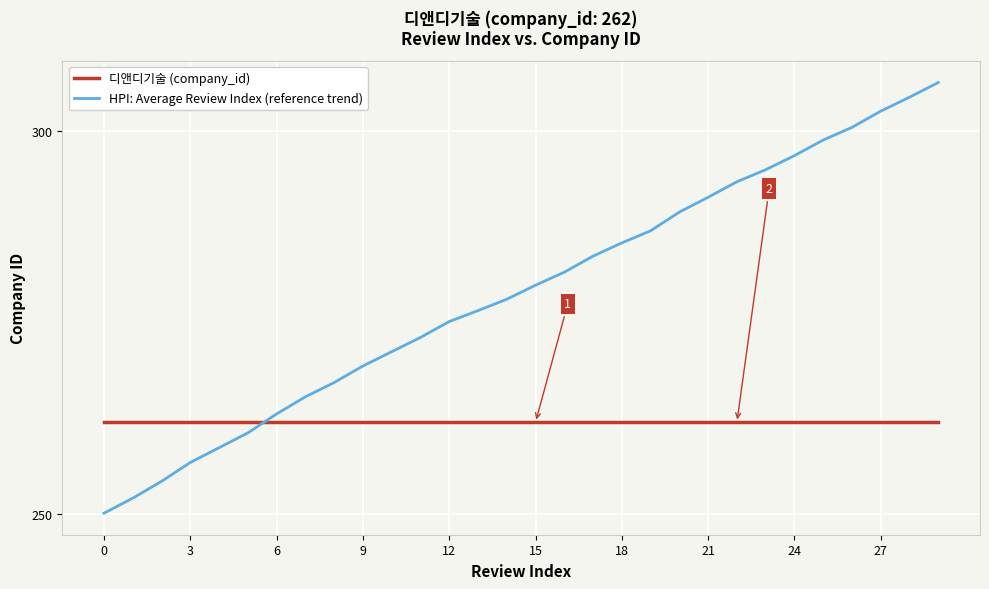

What are all the series names shown in the legend?

디앤디기술 (company_id), HPI: Average Review Index (reference trend)